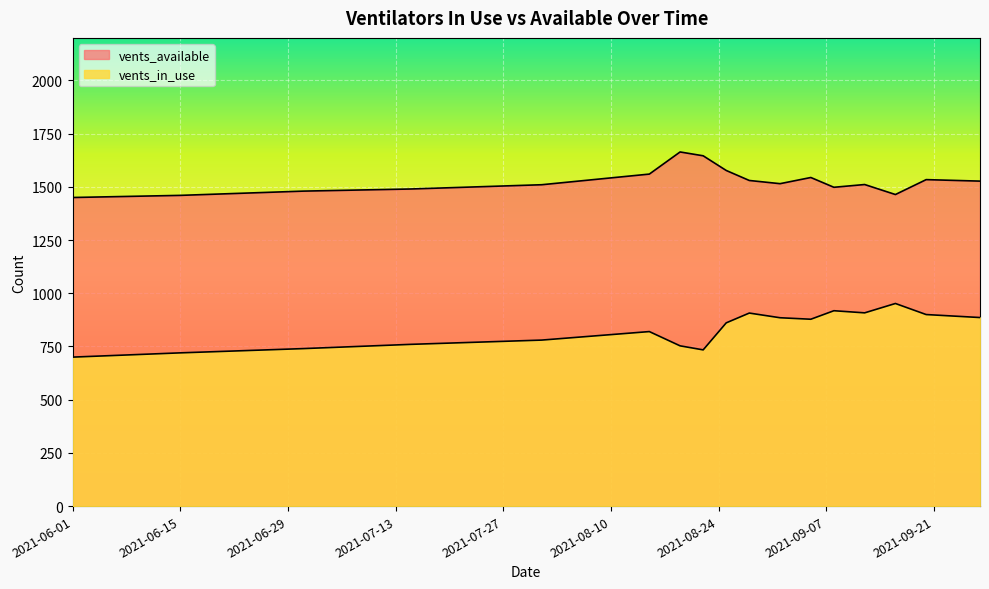

How many lines are shown in the chart?

2